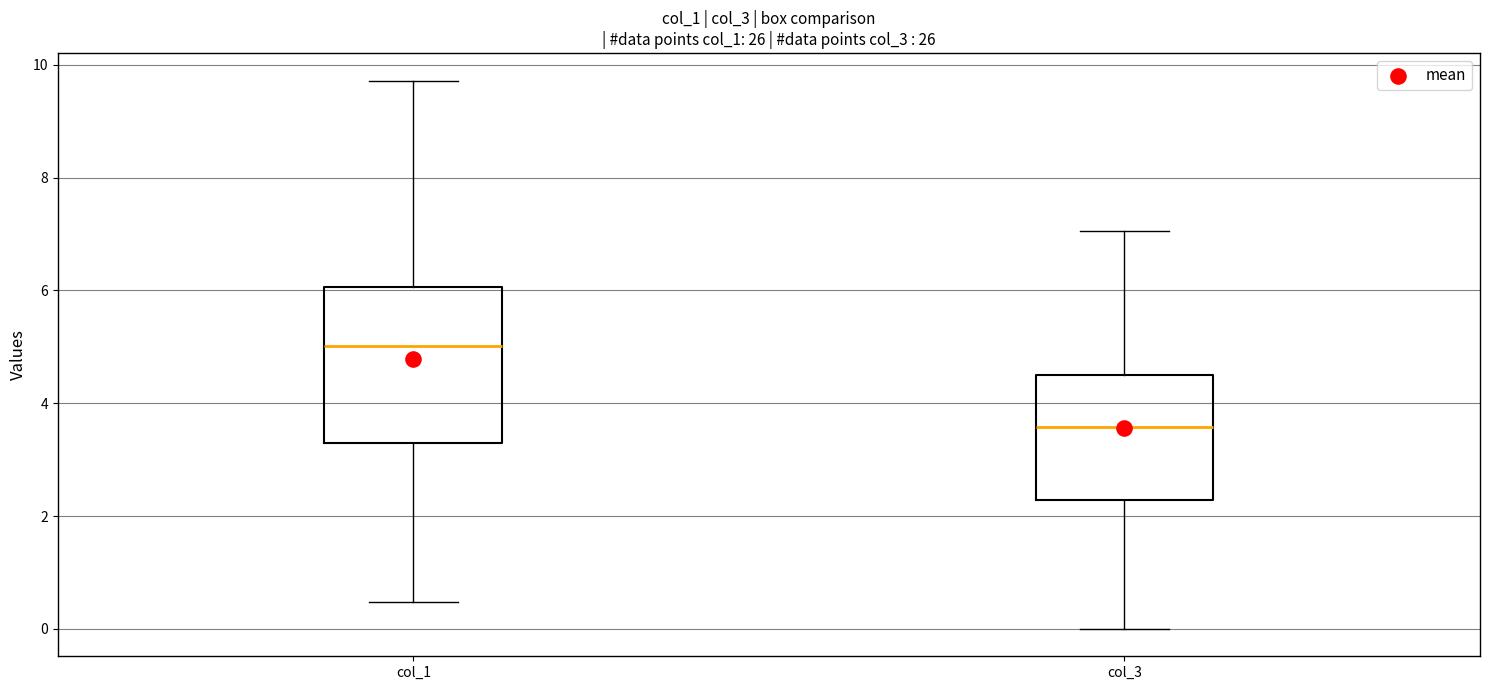

Where does the lower whisker of the box for col_1 end on the y-axis? The values are not printed on the chart, so give them approximately, as read against the axis.

0.4